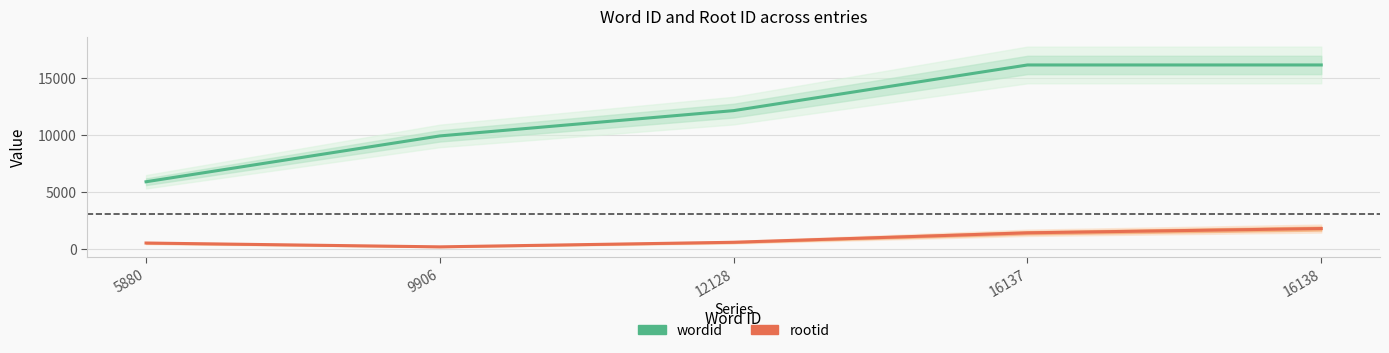

What is the maximum value for wordid?

16138